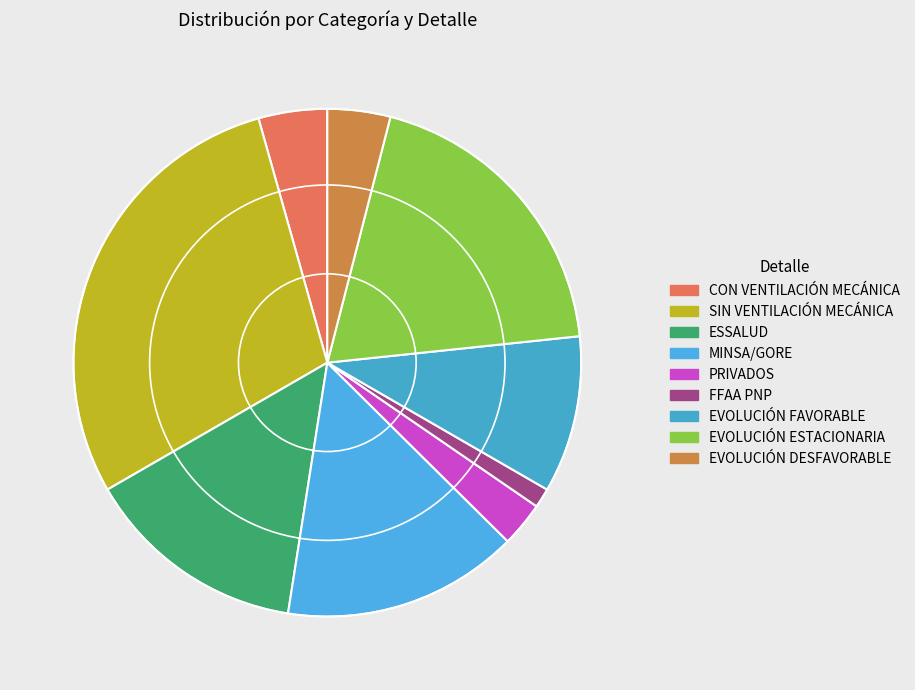

How many slices are in this pie chart?

9